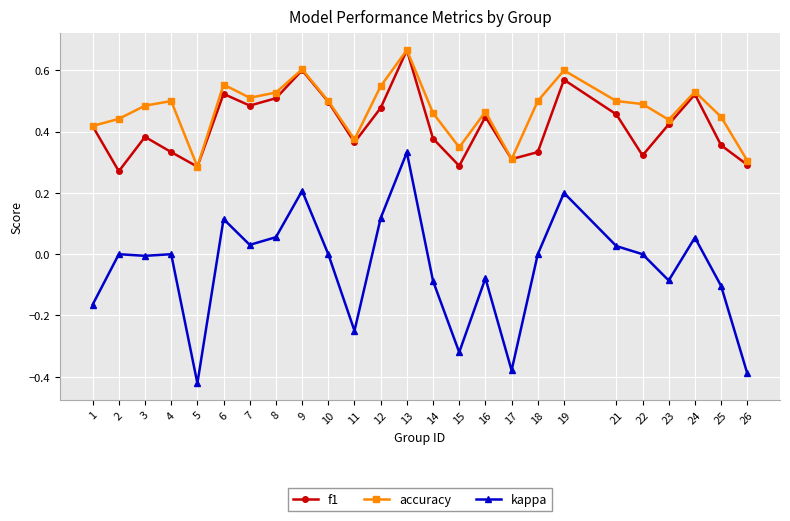

Rank the series at 3 from lowest to highest value.

kappa, f1, accuracy